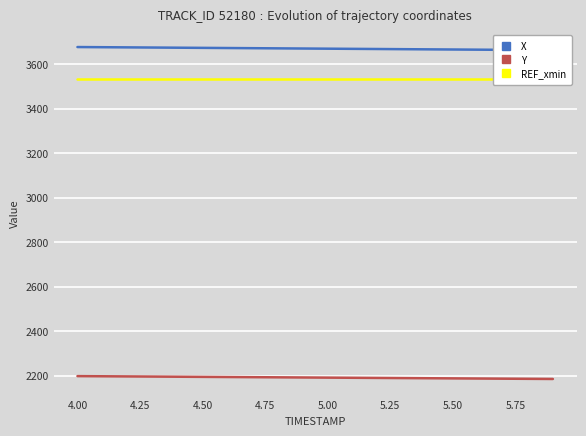

How many distinct data groups are displayed?

3